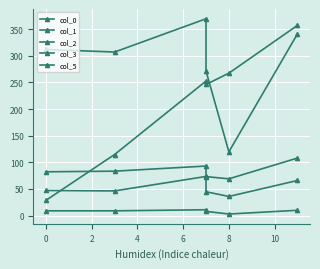

How many intersections are there between col_0 and col_1?

1